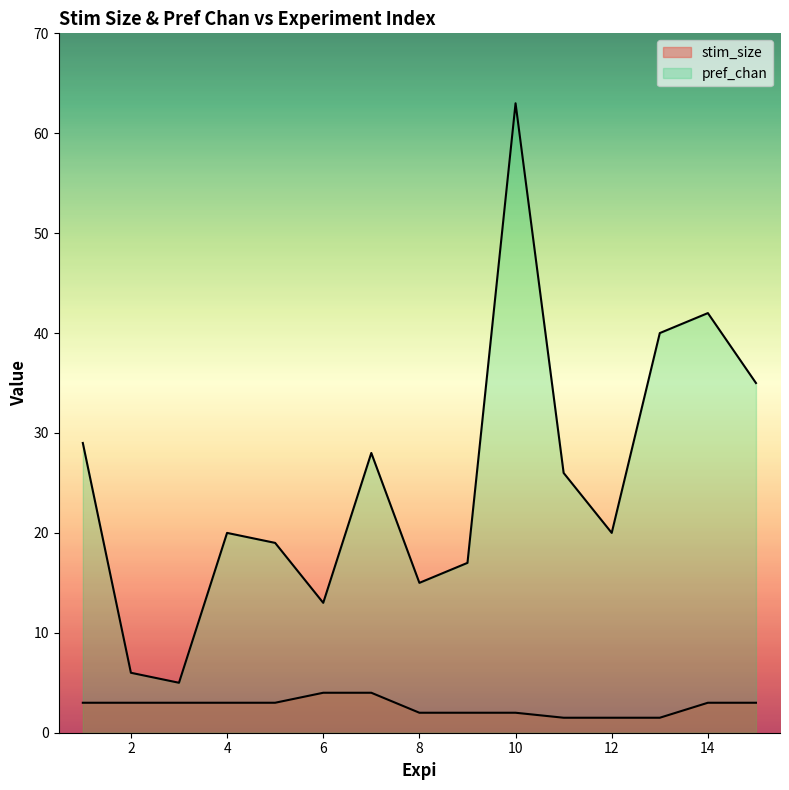

Which category has the lowest value across all series?

11